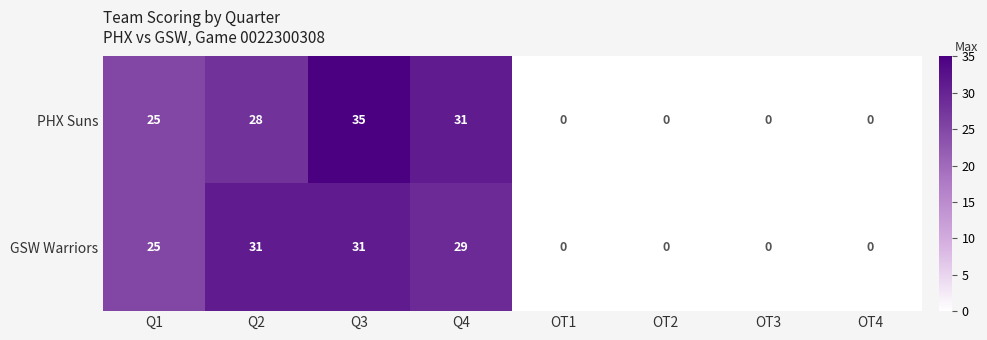

The value of GSW Warriors at Q2 is 31. True or false?

True